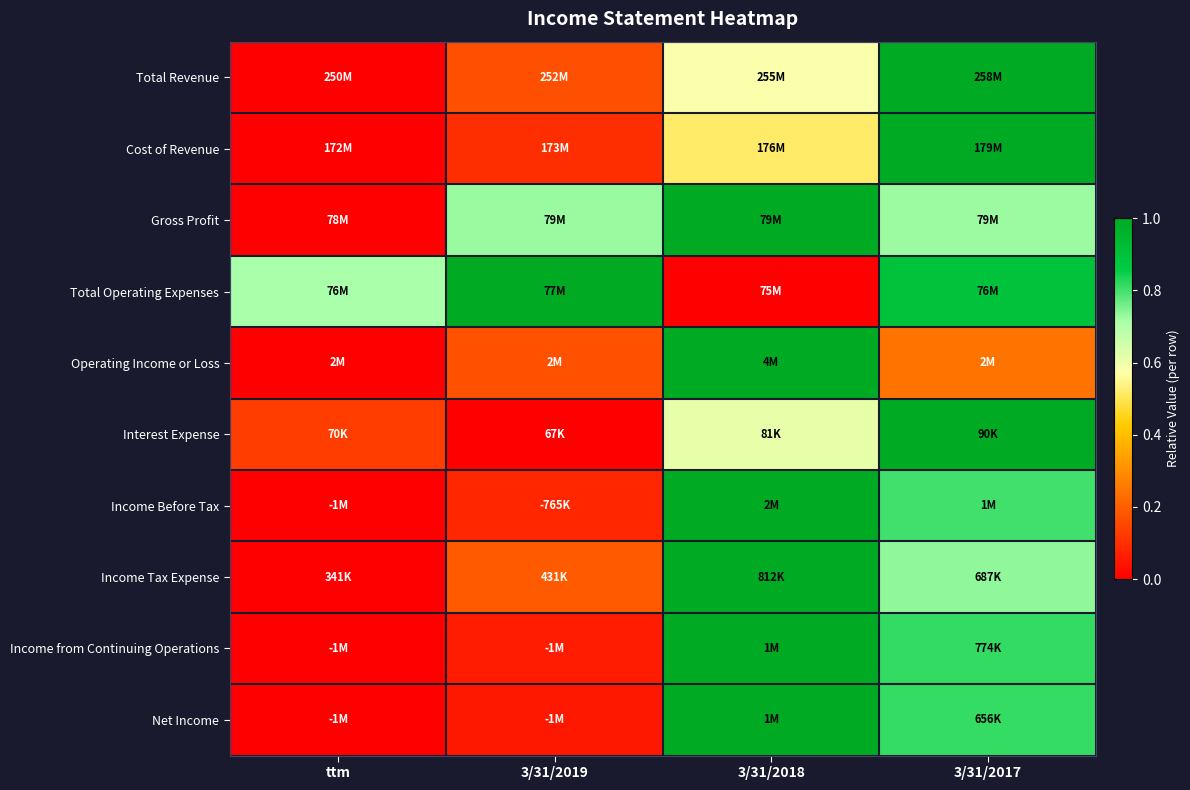

Count the number of categories in the chart.

4